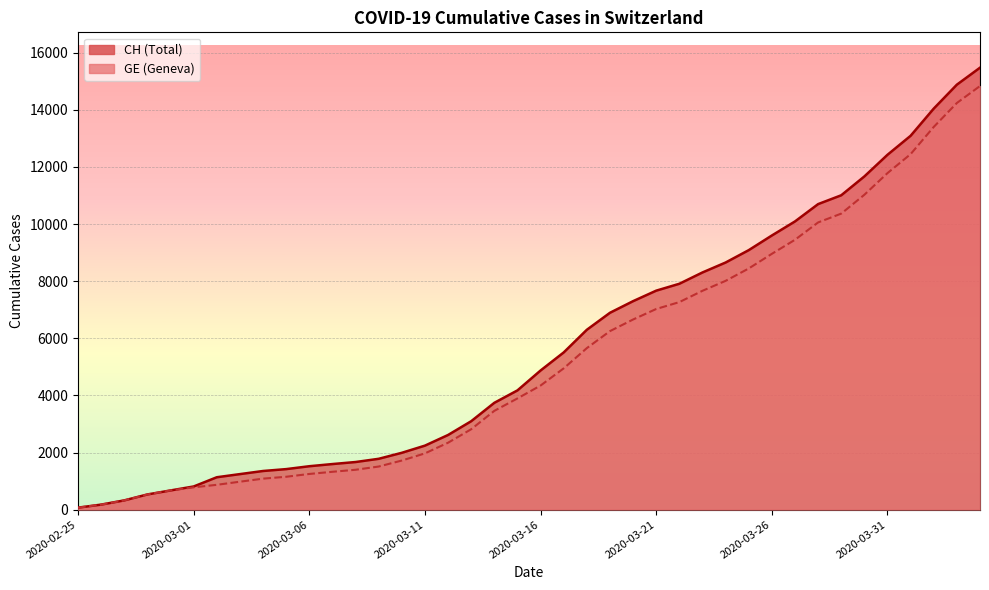

Reading left to right, extract all data points from this chart.

CH: 2020-02-25=72	2020-02-26=178	2020-02-27=326	2020-02-28=534	2020-02-29=674	2020-03-01=813	2020-03-02=1136	2020-03-03=1246	2020-03-04=1355	2020-03-05=1421	2020-03-06=1522	2020-03-07=1598	2020-03-08=1669	2020-03-09=1782	2020-03-10=1992	2020-03-11=2243	2020-03-12=2616	2020-03-13=3098	2020-03-14=3742	2020-03-15=4177	2020-03-16=4874	2020-03-17=5506	2020-03-18=6299	2020-03-19=6894	2020-03-20=7301	2020-03-21=7669	2020-03-22=7910	2020-03-23=8306	2020-03-24=8654	2020-03-25=9087	2020-03-26=9600	2020-03-27=10092	2020-03-28=10699	2020-03-29=11008	2020-03-30=11668	2020-03-31=12426	2020-04-01=13091	2020-04-02=14043	2020-04-03=14881	2020-04-04=15475
GE: 2020-02-25=72	2020-02-26=178	2020-02-27=326	2020-02-28=534	2020-02-29=674	2020-03-01=783	2020-03-02=871	2020-03-03=980	2020-03-04=1087	2020-03-05=1153	2020-03-06=1251	2020-03-07=1327	2020-03-08=1398	2020-03-09=1511	2020-03-10=1721	2020-03-11=1972	2020-03-12=2345	2020-03-13=2817	2020-03-14=3461	2020-03-15=3896	2020-03-16=4347	2020-03-17=4949	2020-03-18=5657	2020-03-19=6252	2020-03-20=6659	2020-03-21=7027	2020-03-22=7268	2020-03-23=7664	2020-03-24=8012	2020-03-25=8445	2020-03-26=8958	2020-03-27=9450	2020-03-28=10057	2020-03-29=10366	2020-03-30=11026	2020-03-31=11784	2020-04-01=12449	2020-04-02=13401	2020-04-03=14239	2020-04-04=14833